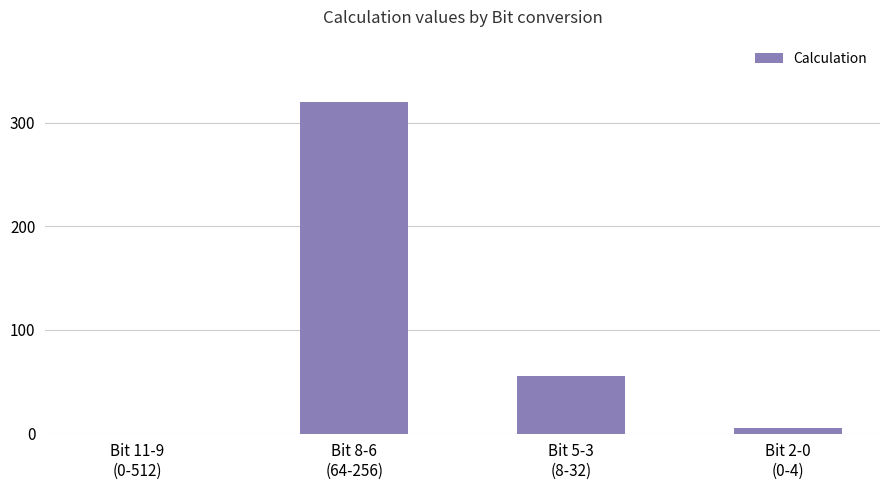

Which has a higher value, Bit 5-3
(8-32) or Bit 8-6
(64-256)?

Bit 8-6
(64-256)